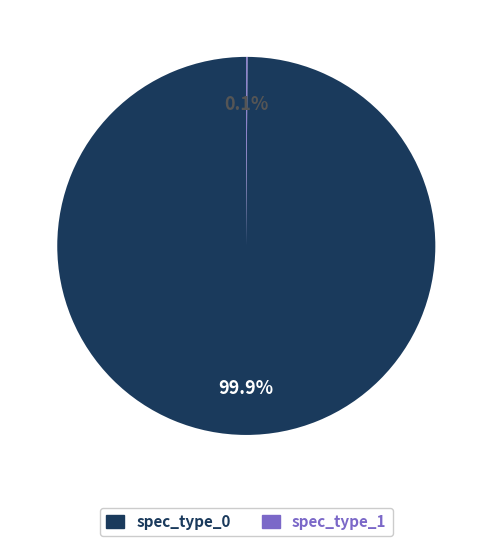

Which category accounts for the majority?

spec_type_0